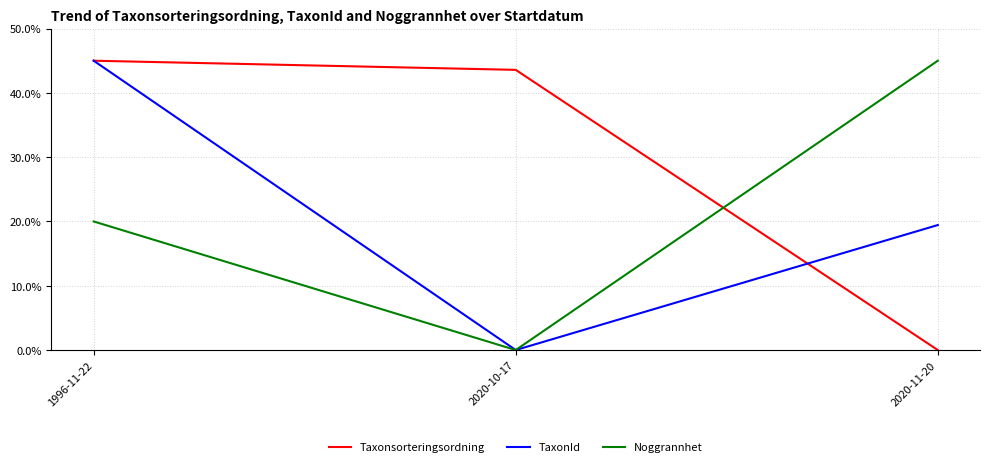

Where does the Taxonsorteringsordning series first go above 43?

1996-11-22